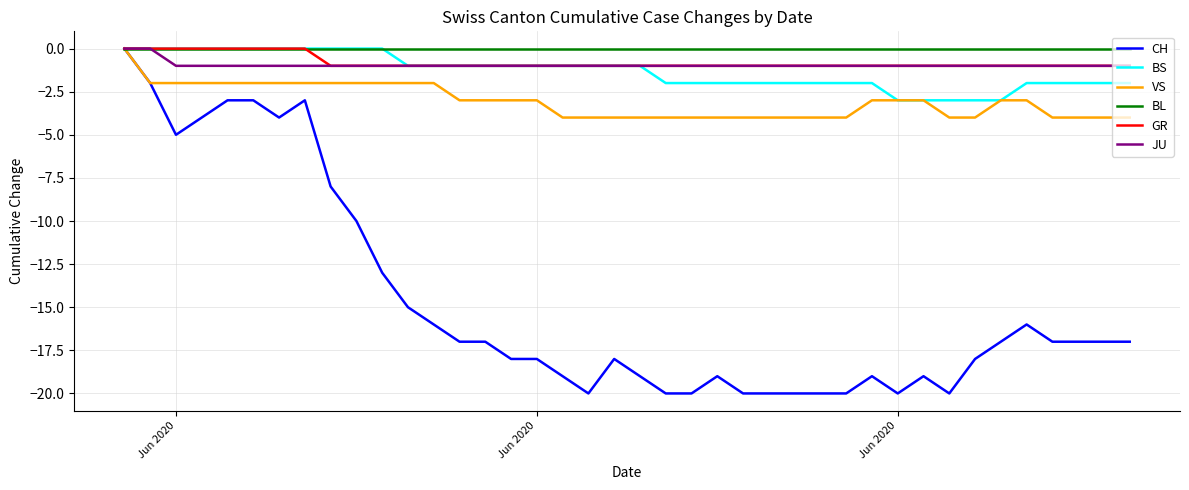

Reading left to right, list all the values displayed in this chart.

CH: 0	-2	-5	-4	-3	-3	-4	-3	-8	-10	-13	-15	-16	-17	-17	-18	-18	-19	-20	-18	-19	-20	-20	-19	-20	-20	-20	-20	-20	-19	-20	-19	-20	-18	-17	-16	-17	-17	-17	-17
BS: 0	0	0	0	0	0	0	0	0	0	0	-1	-1	-1	-1	-1	-1	-1	-1	-1	-1	-2	-2	-2	-2	-2	-2	-2	-2	-2	-3	-3	-3	-3	-3	-2	-2	-2	-2	-2
VS: 0	-2	-2	-2	-2	-2	-2	-2	-2	-2	-2	-2	-2	-3	-3	-3	-3	-4	-4	-4	-4	-4	-4	-4	-4	-4	-4	-4	-4	-3	-3	-3	-4	-4	-3	-3	-4	-4	-4	-4
BL: 0	0	0	0	0	0	0	0	0	0	0	0	0	0	0	0	0	0	0	0	0	0	0	0	0	0	0	0	0	0	0	0	0	0	0	0	0	0	0	0
GR: 0	0	0	0	0	0	0	0	-1	-1	-1	-1	-1	-1	-1	-1	-1	-1	-1	-1	-1	-1	-1	-1	-1	-1	-1	-1	-1	-1	-1	-1	-1	-1	-1	-1	-1	-1	-1	-1
JU: 0	0	-1	-1	-1	-1	-1	-1	-1	-1	-1	-1	-1	-1	-1	-1	-1	-1	-1	-1	-1	-1	-1	-1	-1	-1	-1	-1	-1	-1	-1	-1	-1	-1	-1	-1	-1	-1	-1	-1